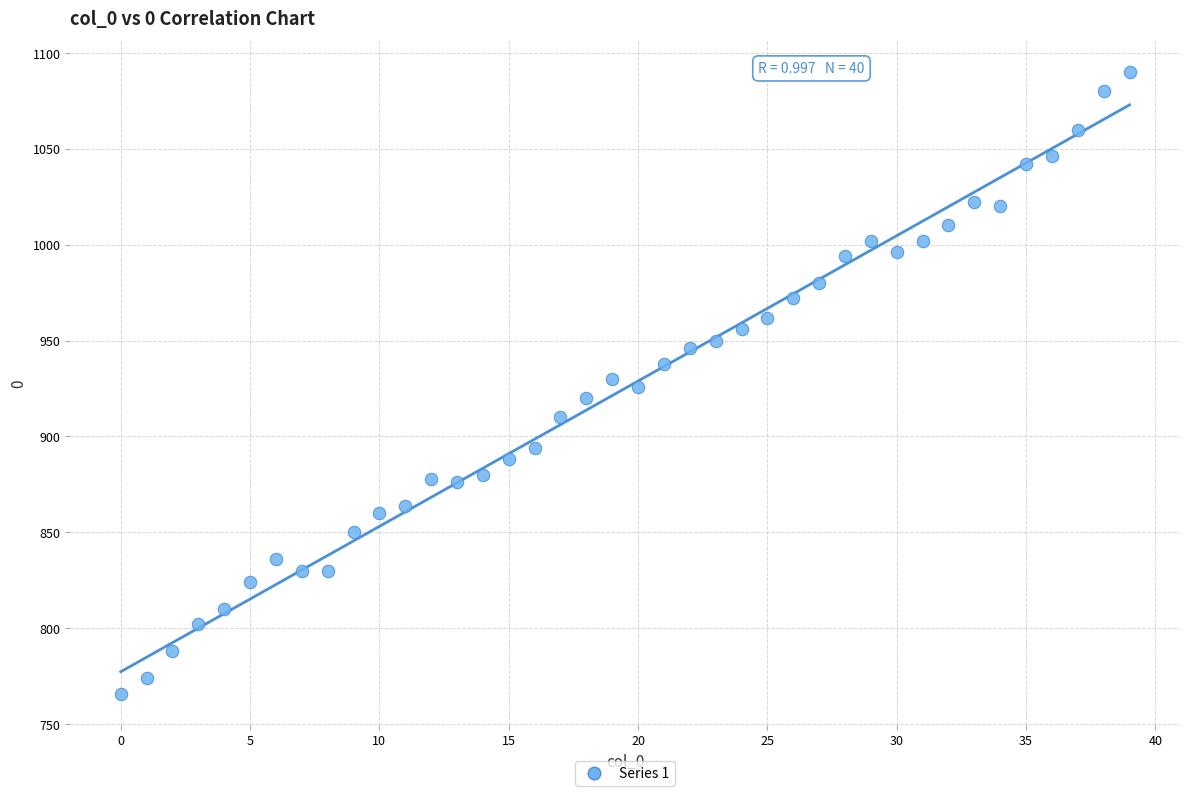

What is the range of Y values (max minus min)?

324